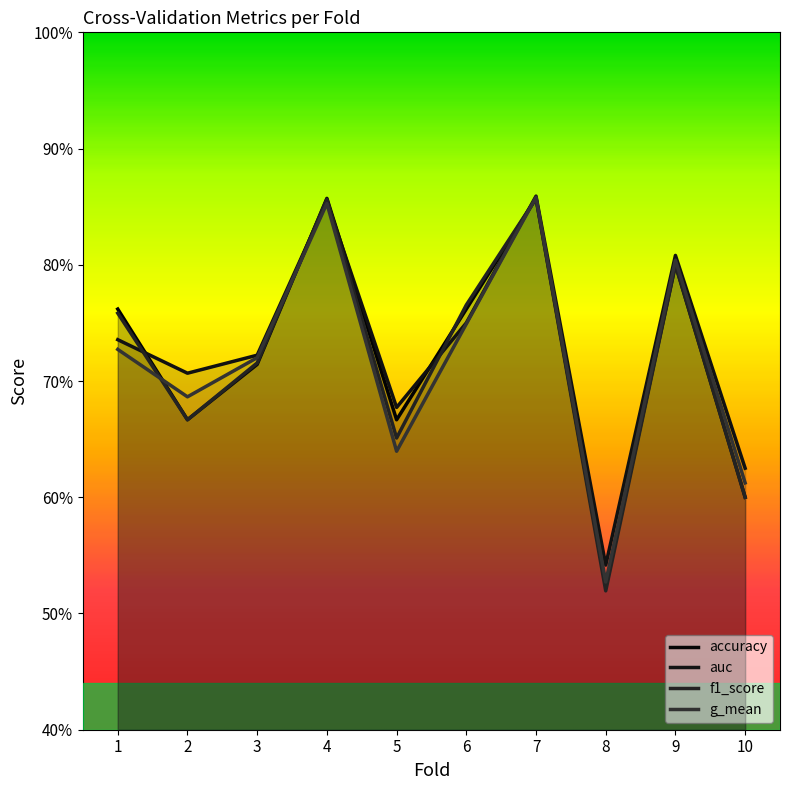

In accuracy, how many points are lower than both neighbors (excluding endpoints)?

3